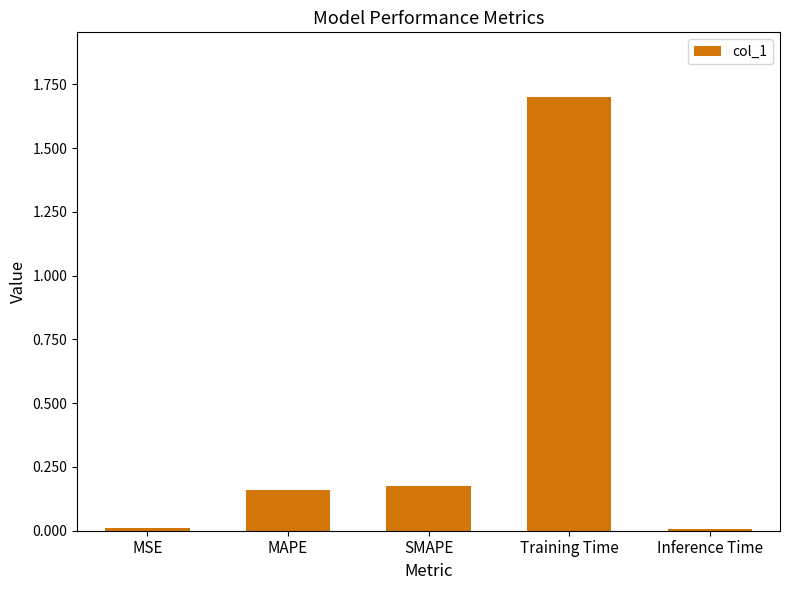

The chart shows a value of 0.1 at SMAPE. True or false?

False